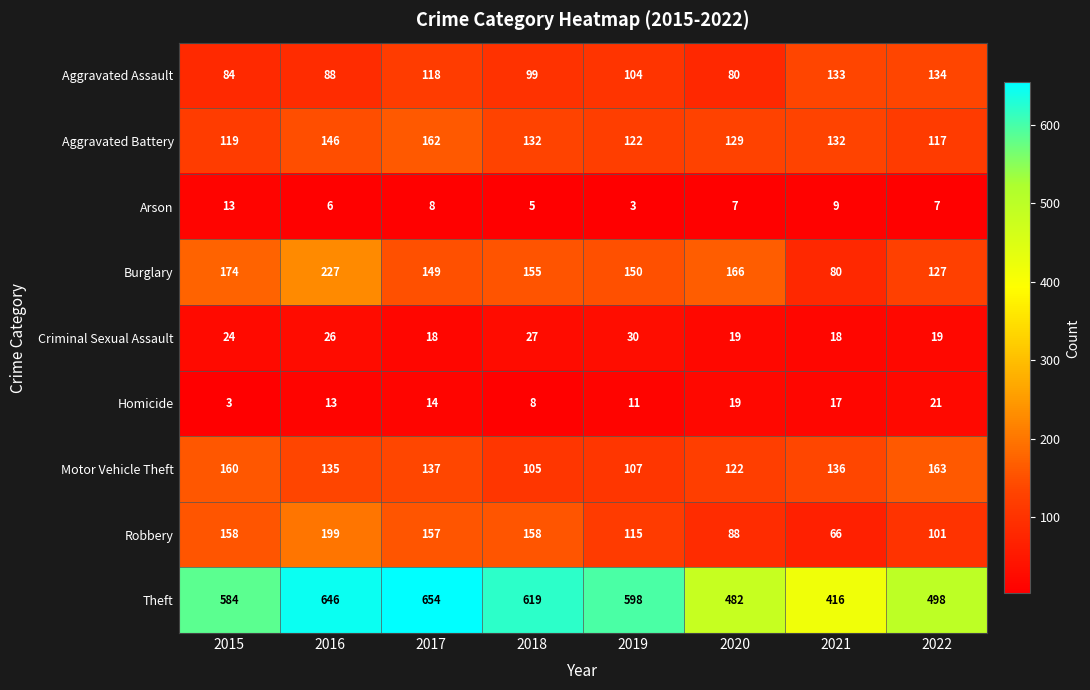

What is the greatest value displayed?

654